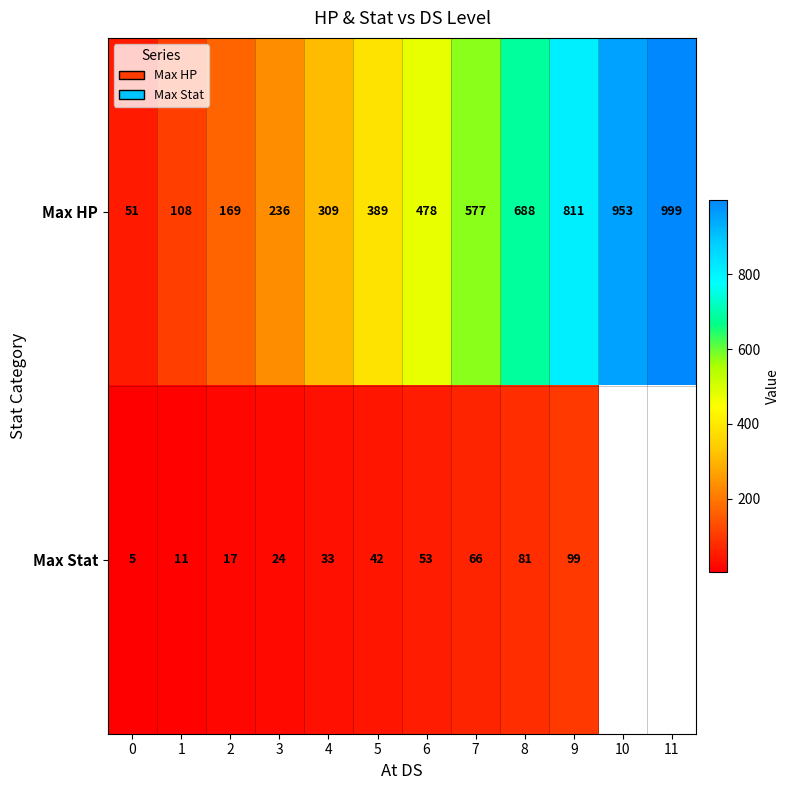

How many data points does each series have?

12